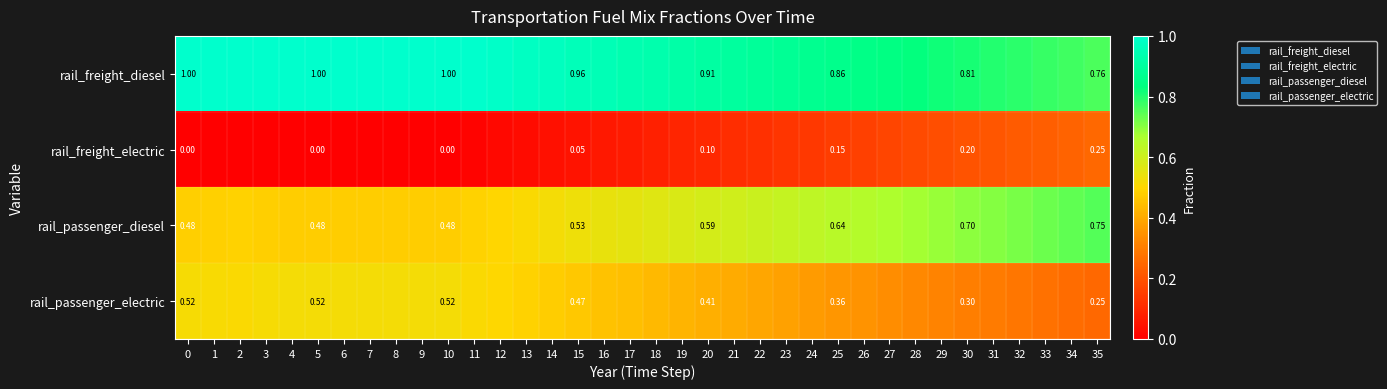

The value of rail_passenger_electric at 35 is 0.2. True or false?

True